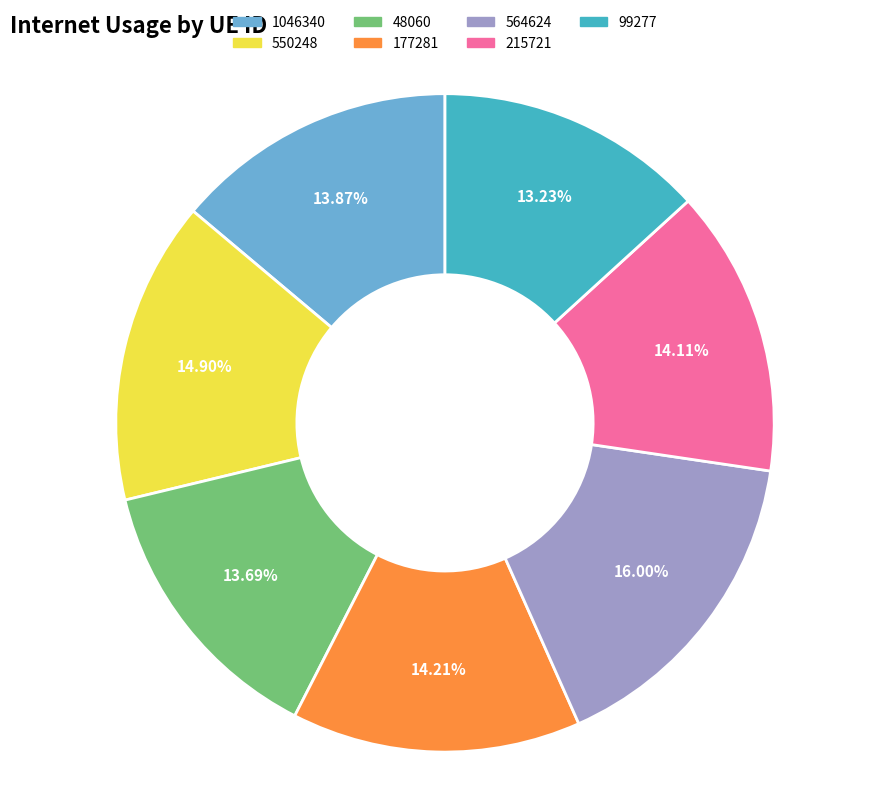

Combined, do 99277 and 177281 account for over 50%?

No